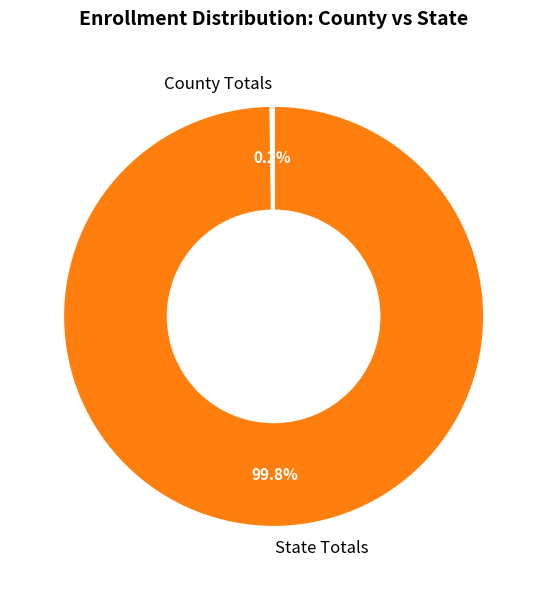

To the nearest percent, what is the average slice percentage?

50%